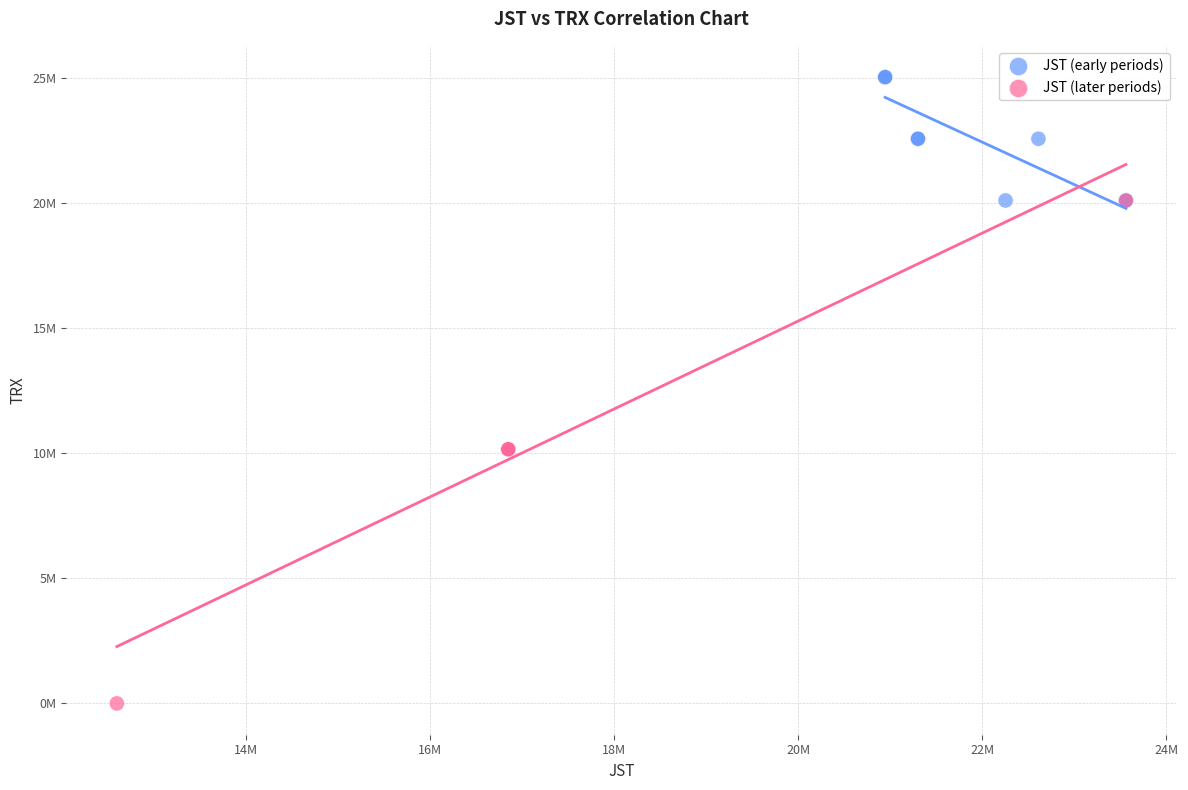

Which series contains the lowest Y value?

JST (later periods)